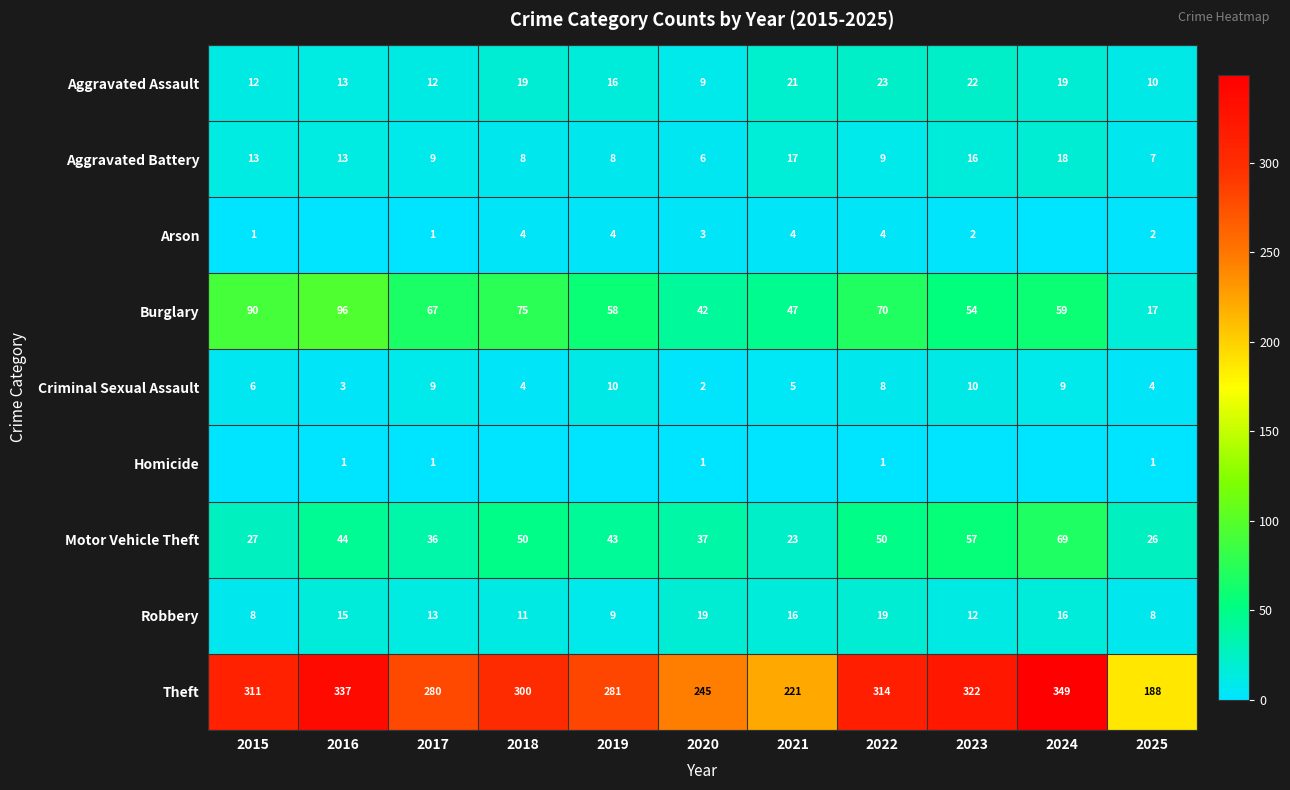

Rank the series at 2022 from highest to lowest value.

Theft, Burglary, Motor Vehicle Theft, Aggravated Assault, Robbery, Aggravated Battery, Criminal Sexual Assault, Arson, Homicide